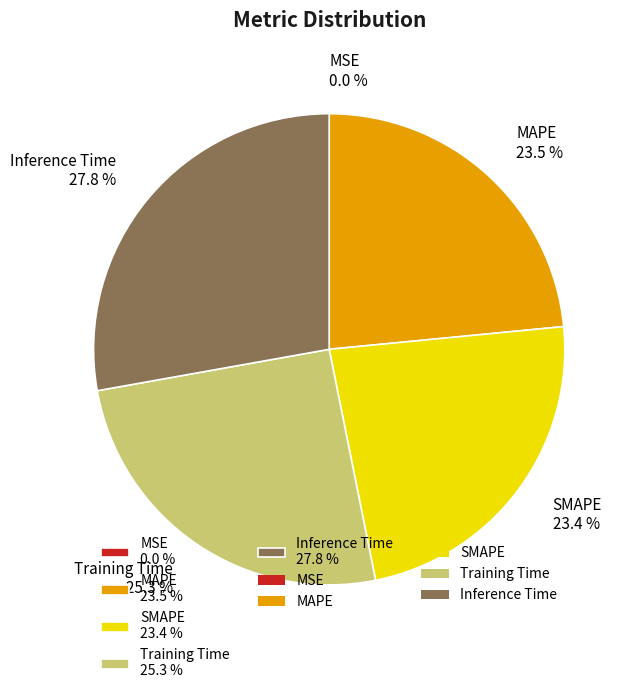

How much of the chart is everything except MAPE 23.5 %?

76.5%